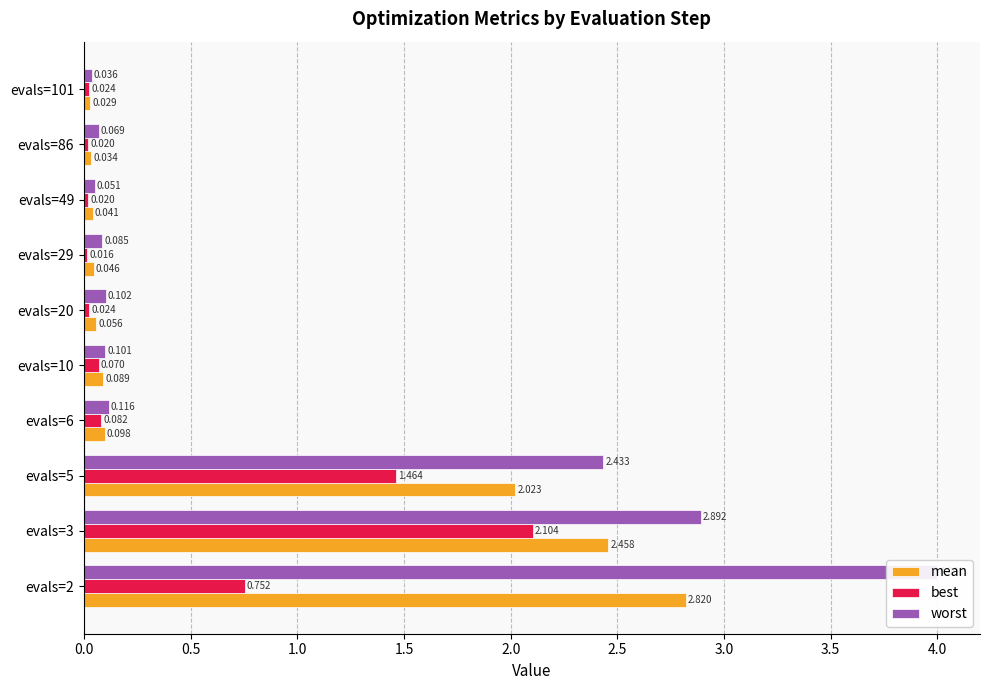

What position from the right is 0.5?

9